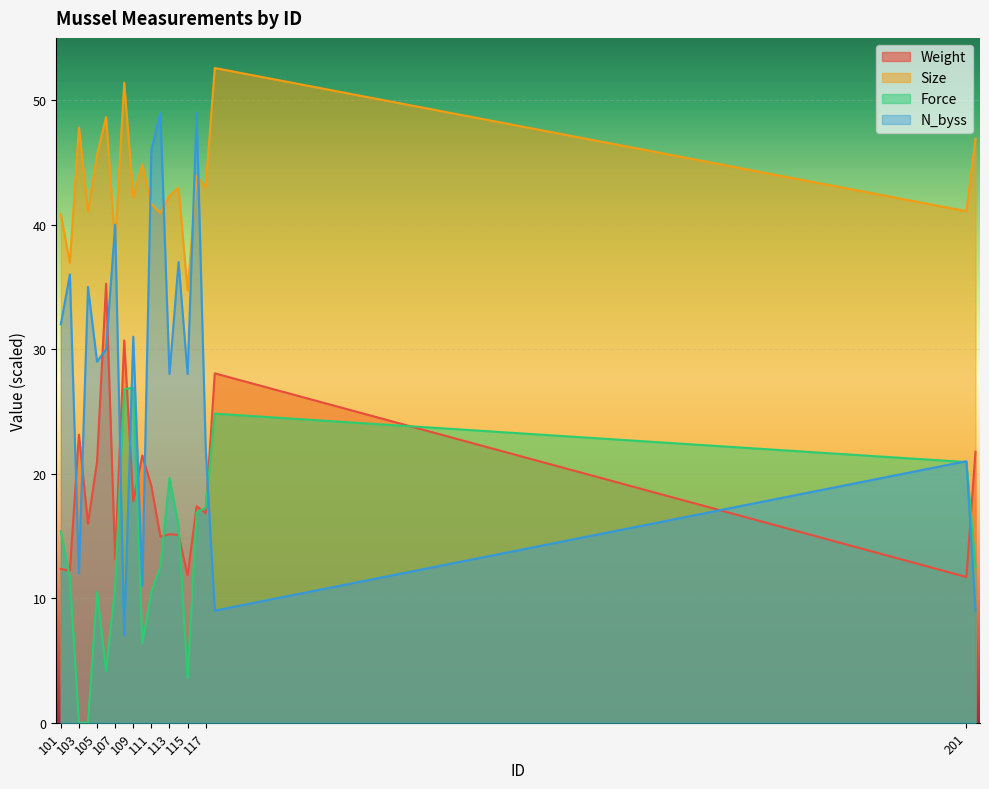

Which series has the largest total across all categories?

Size